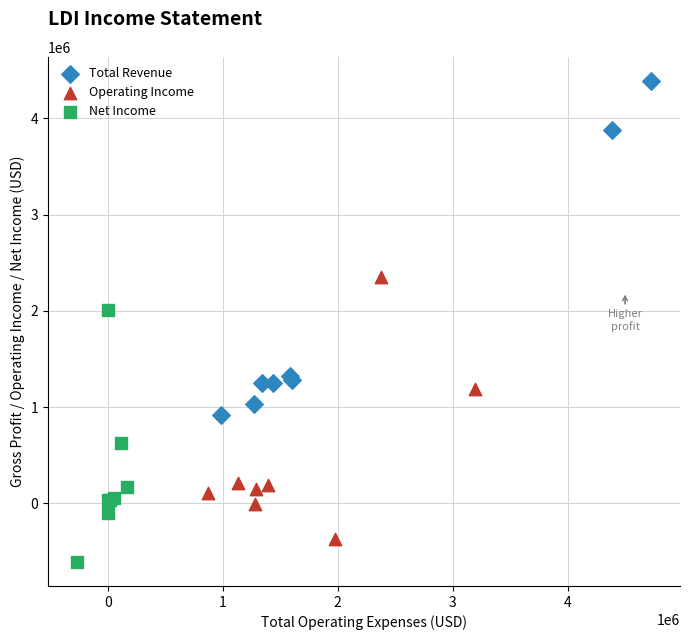

Which series has the widest spread of Y values?

Total Revenue